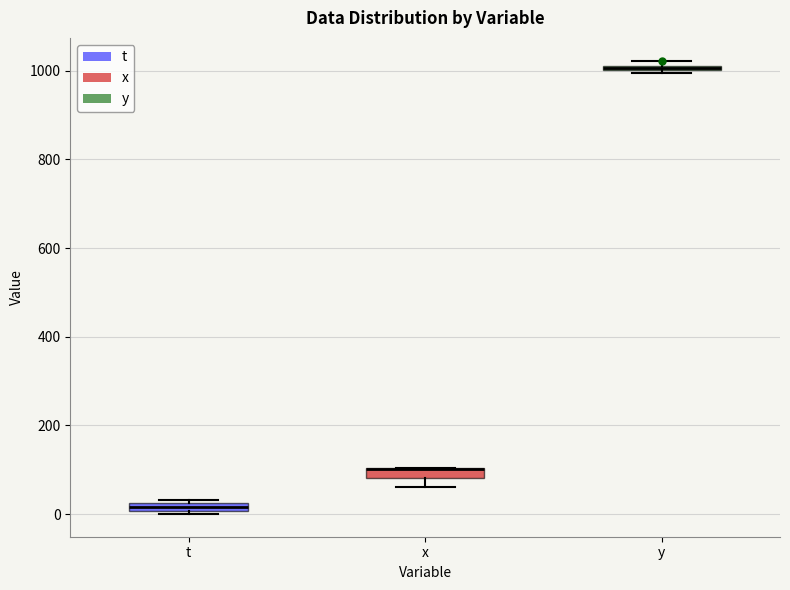

Where does the lower whisker of the box for x end on the y-axis? The values are not printed on the chart, so give them approximately, as read against the axis.

60